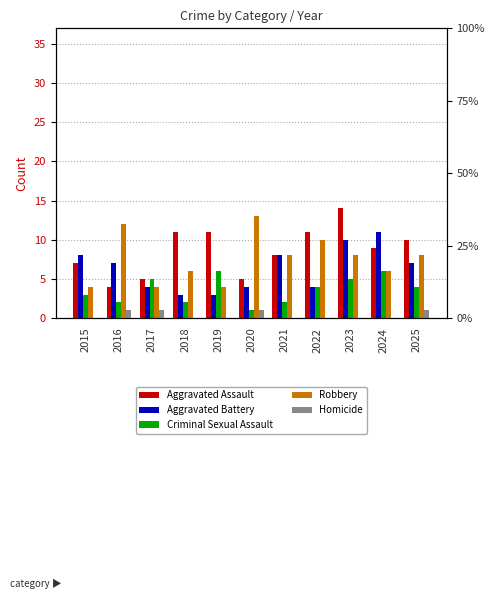

Which category has the highest value across all series?

2023